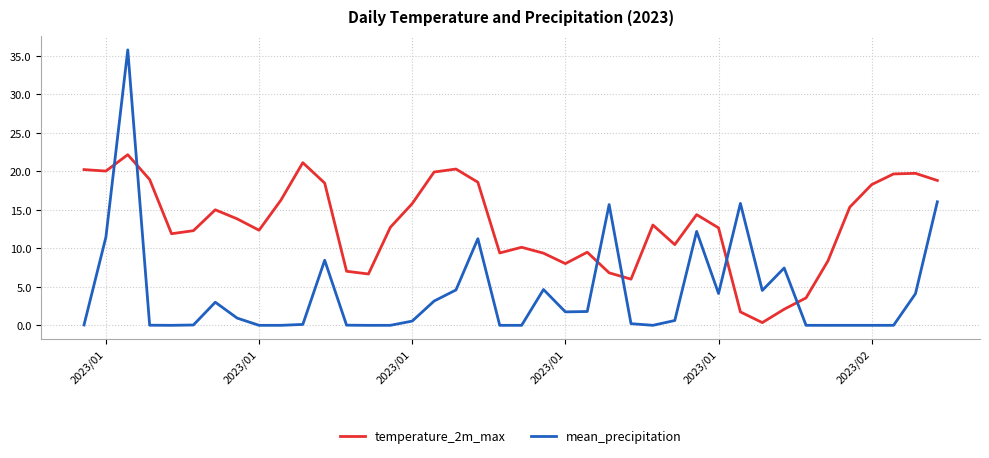

True or false: temperature_2m_max and mean_precipitation intersect in this chart.

True